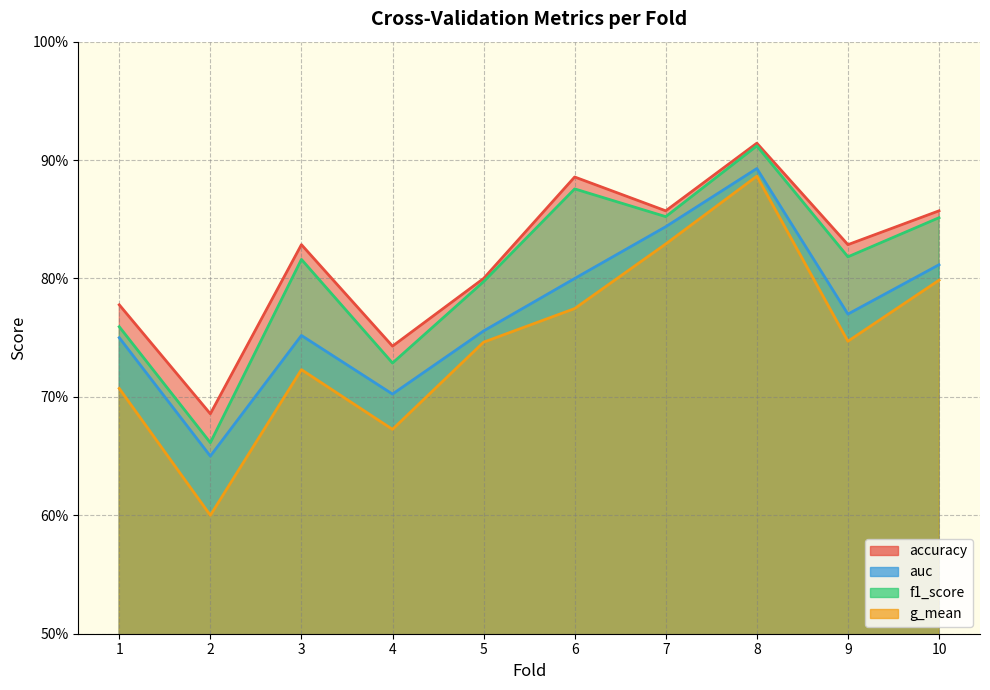

What is the sum of all accuracy values?

8.2